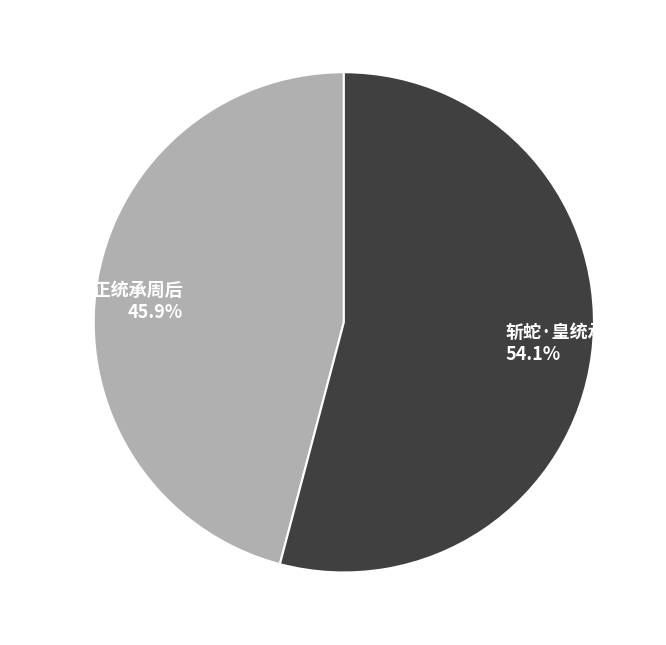

Is there any slice that represents more than half of the pie?

Yes